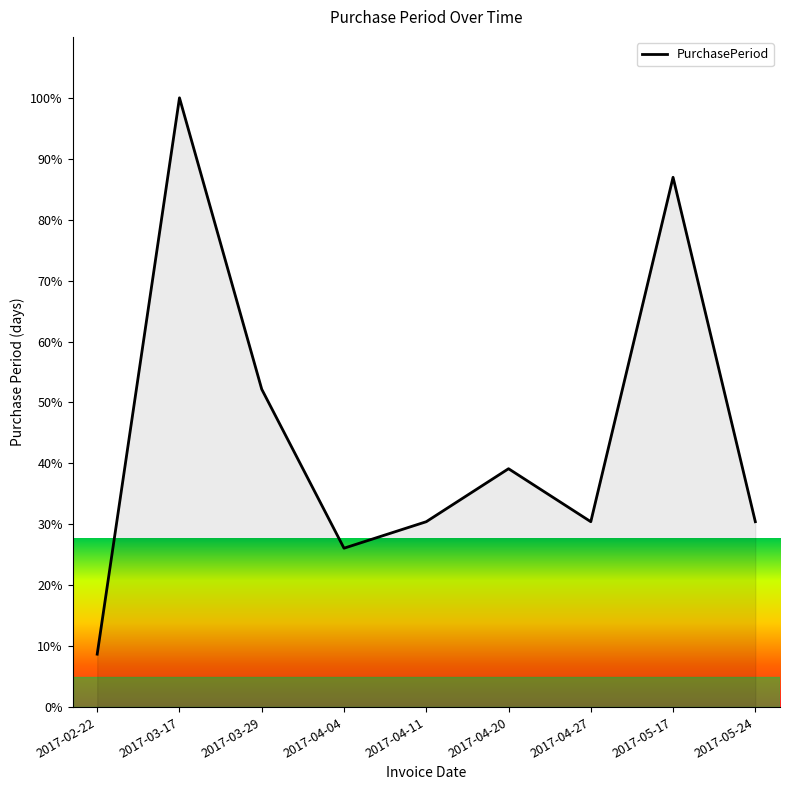

What is the approximate value at 2017-04-27?

30.4